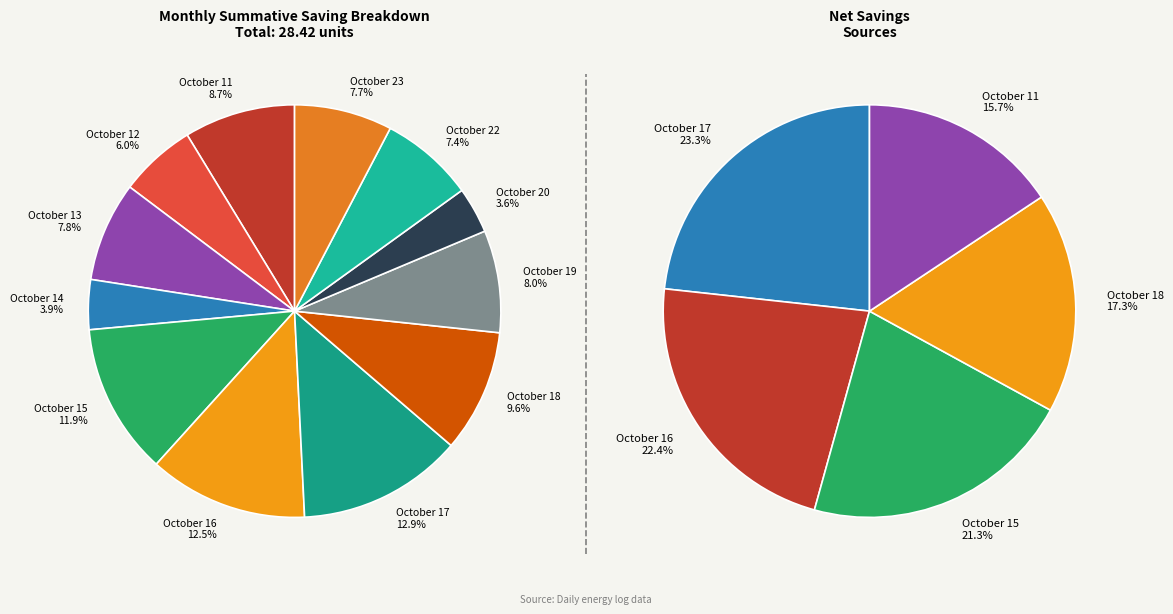

True or false: October 13 accounts for 19% of the total.

False